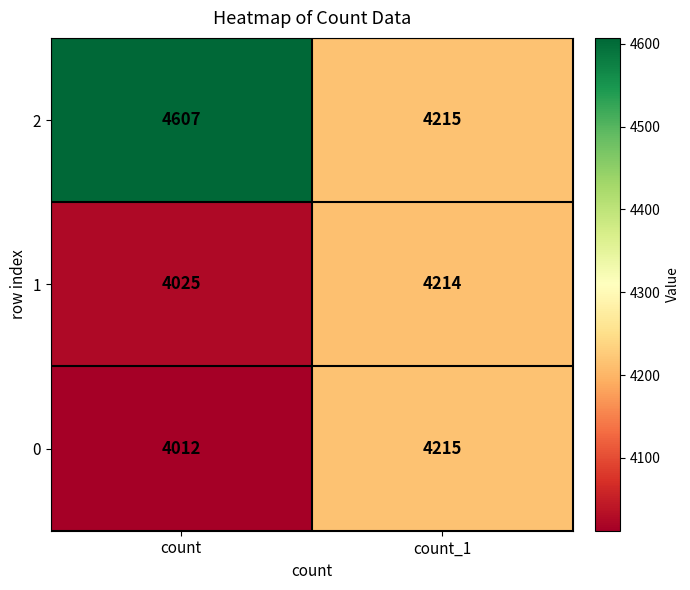

How many data points does each series have?

2